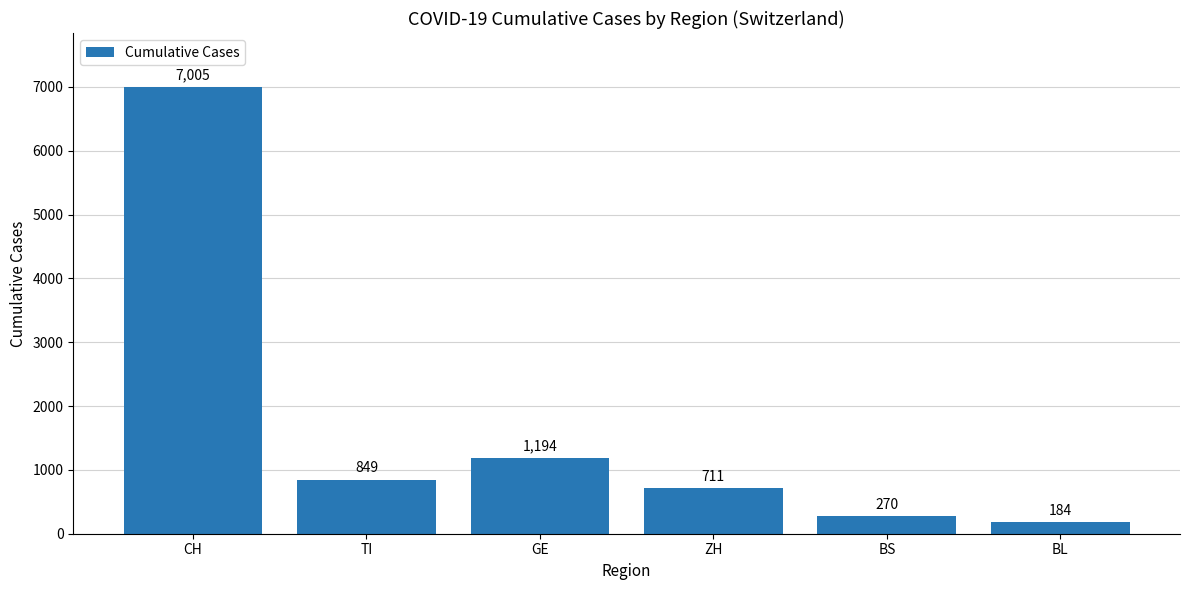

How many data points are less than 849?

3